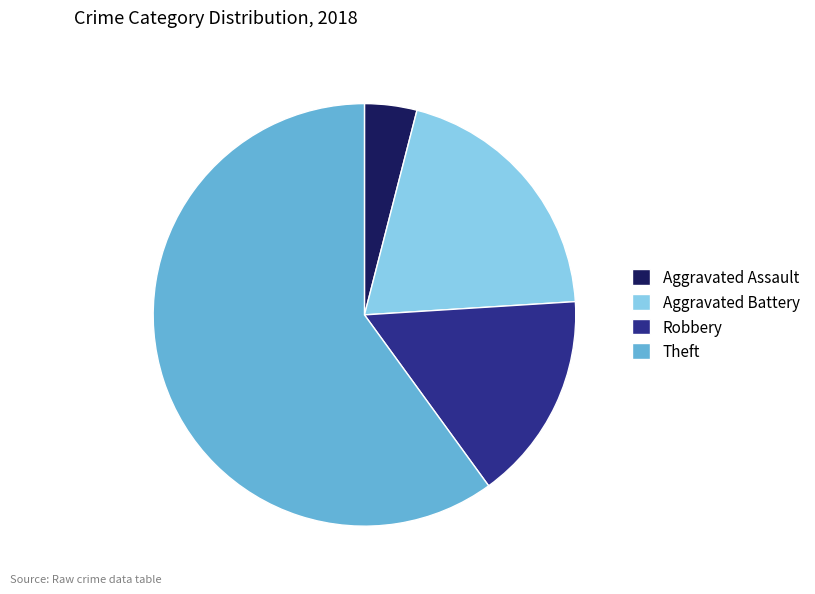

The Theft slice represents 69% of the pie. True or false?

False